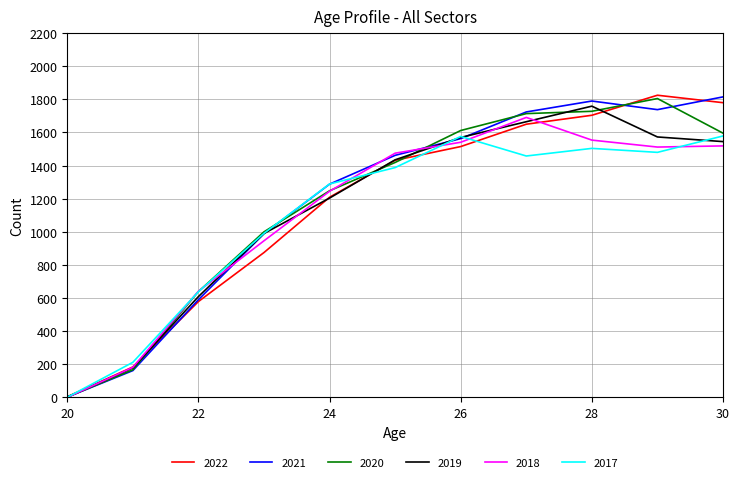

How many lines are shown in the chart?

6